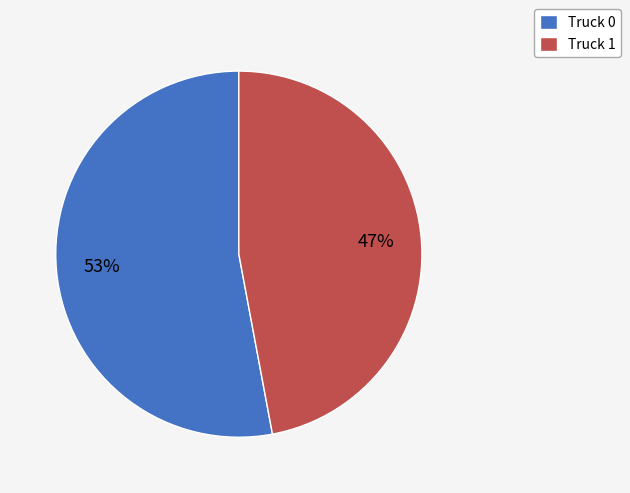

The Truck 1 slice represents 55% of the pie. True or false?

False